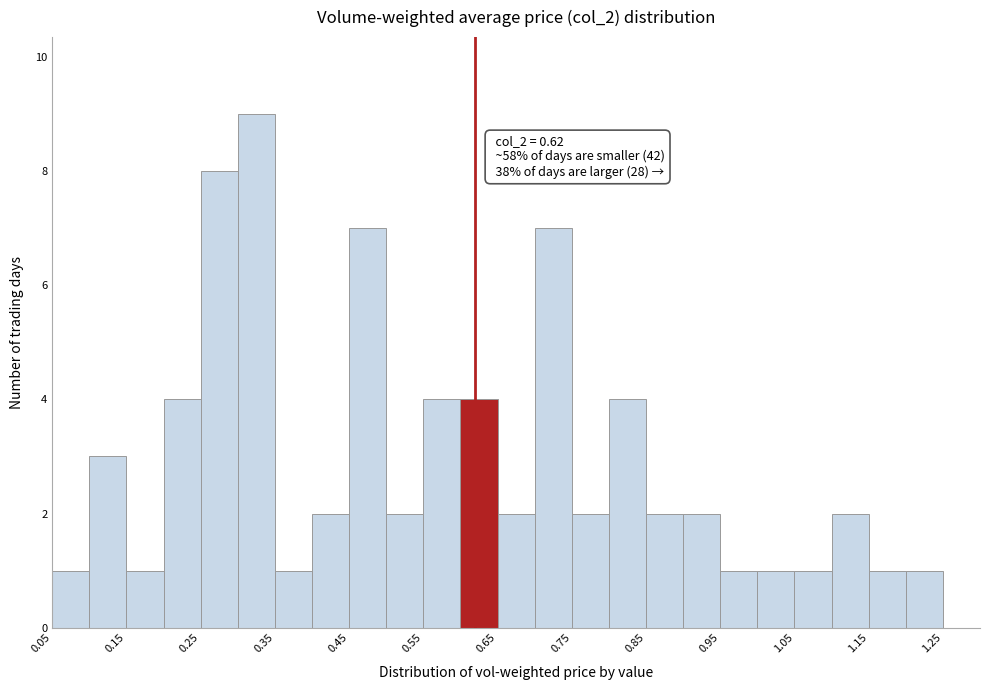

Over which range of the x-axis is the bar tallest?

0.30 to 0.35